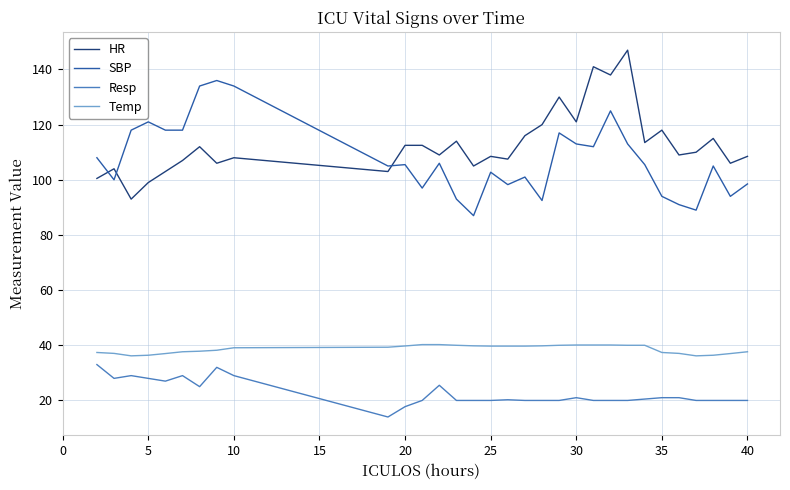

What is the difference between the maximum and minimum values in the HR series?

54.0